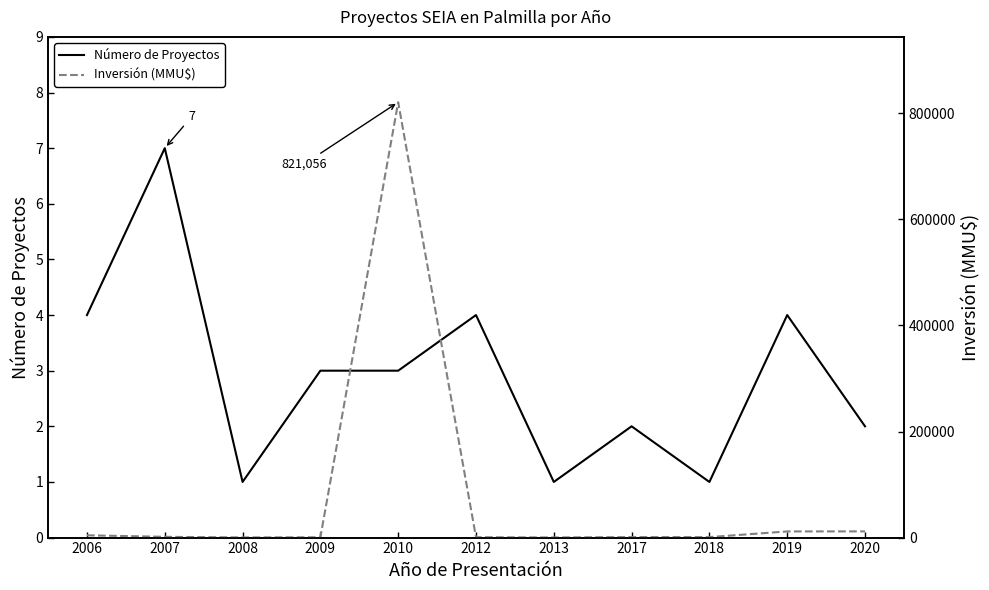

Which series has the largest total across all categories?

Inversión (MMU$)